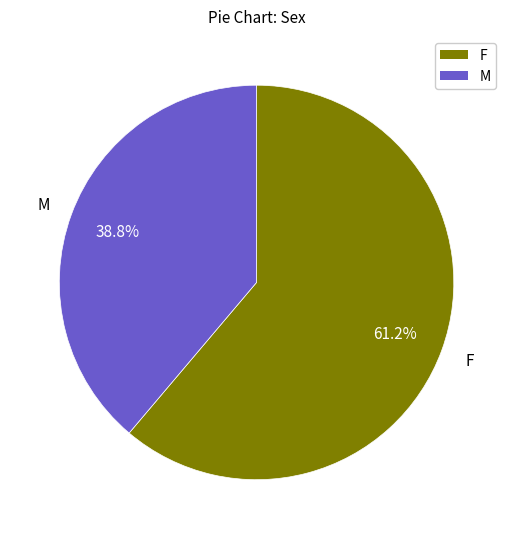

To the nearest percent, what portion does F represent?

61%